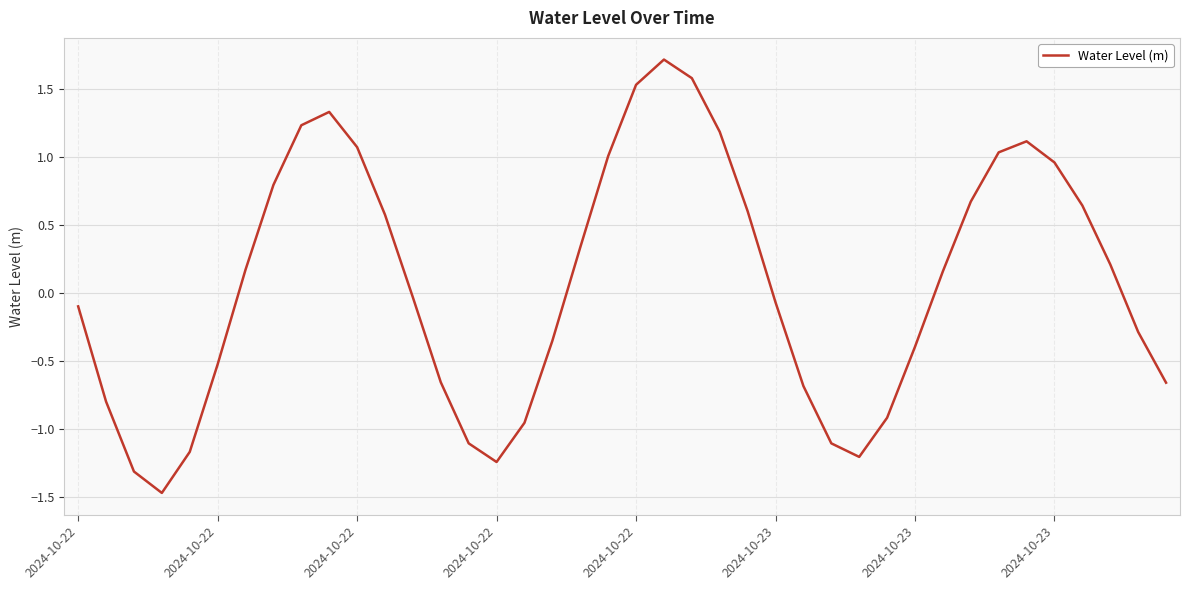

What is the maximum value shown in the chart?

1.7